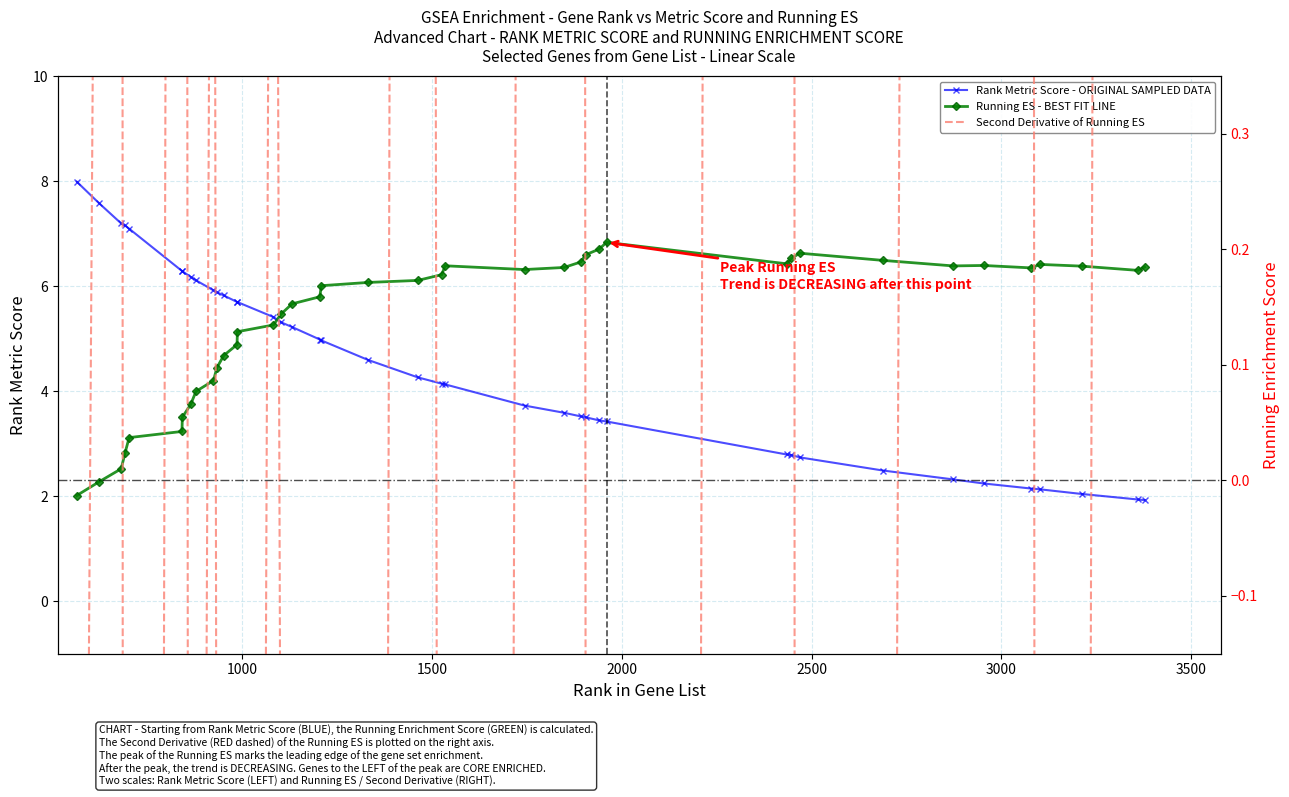

What is the value of the Rank Metric Score - ORIGINAL SAMPLED DATA point at the 5th from the left?

7.1